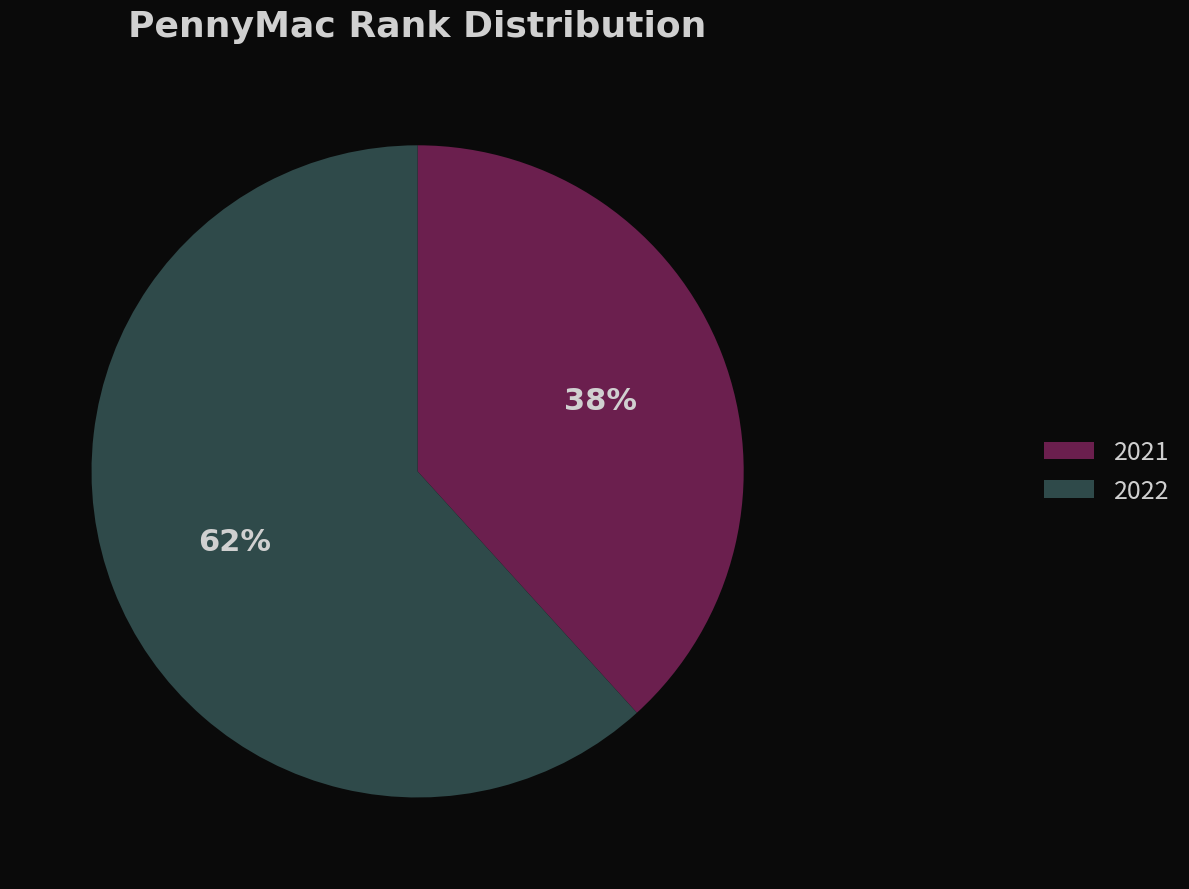

Does any single category account for the majority?

Yes